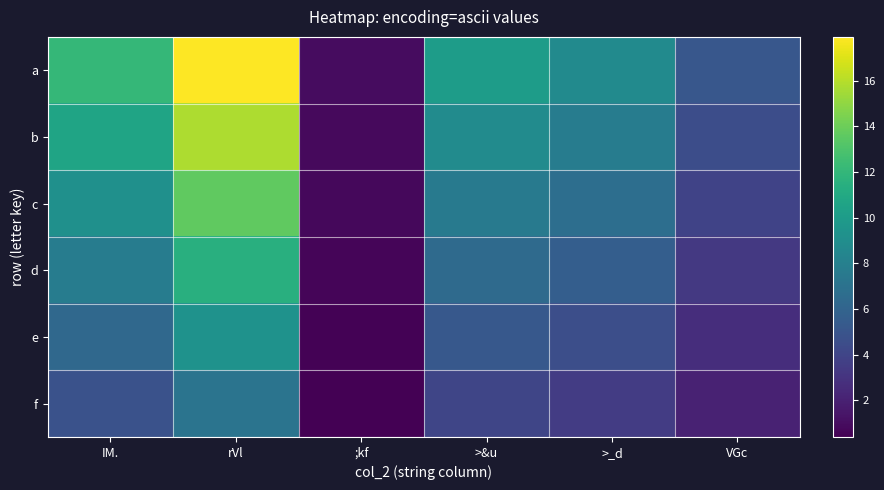

Reading right to left, transcribe all the data shown in this chart.

a: VGc=5.2	>_d=8.8	>&u=10.1	;kf=1.0	rVl=17.9	IM.=12.1
b: VGc=4.6	>_d=7.8	>&u=8.9	;kf=0.9	rVl=15.8	IM.=10.6
c: VGc=3.9	>_d=6.7	>&u=7.6	;kf=0.8	rVl=13.6	IM.=9.2
d: VGc=3.3	>_d=5.6	>&u=6.4	;kf=0.6	rVl=11.5	IM.=7.7
e: VGc=2.7	>_d=4.6	>&u=5.2	;kf=0.5	rVl=9.3	IM.=6.3
f: VGc=2.1	>_d=3.5	>&u=4.0	;kf=0.4	rVl=7.2	IM.=4.8